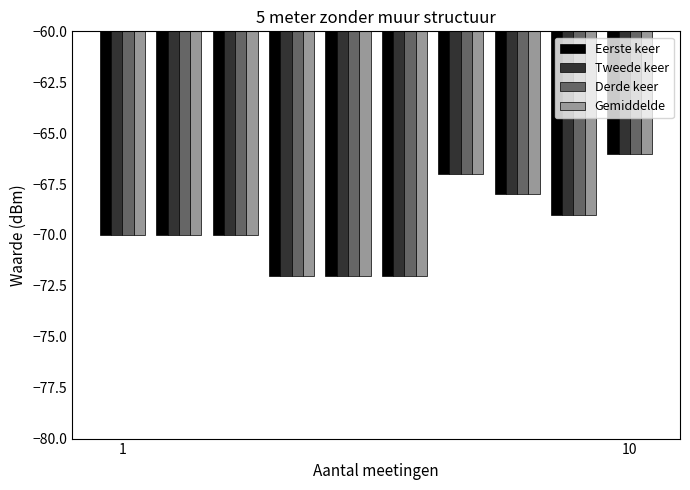

At how many categories does at least one series exceed -71?

7